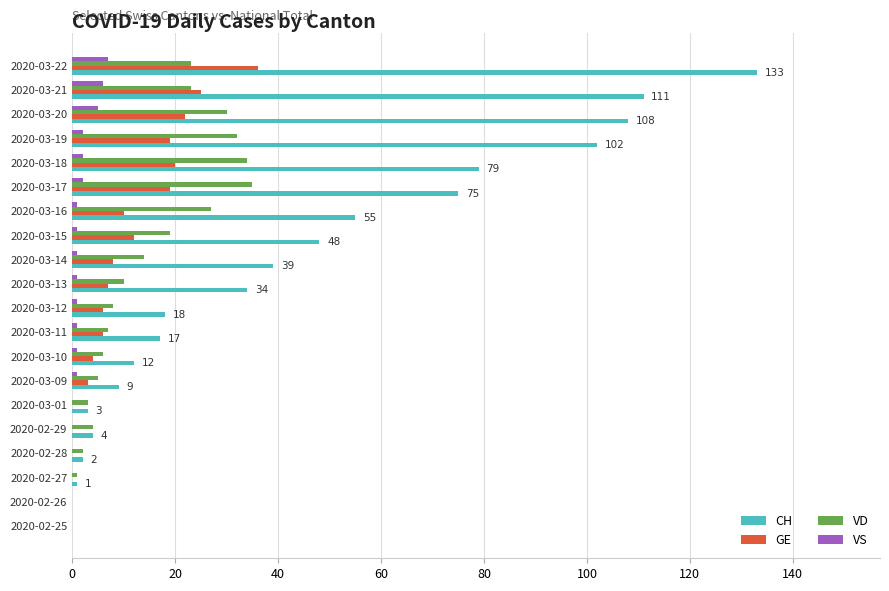

What is the sum of all GE values?

197